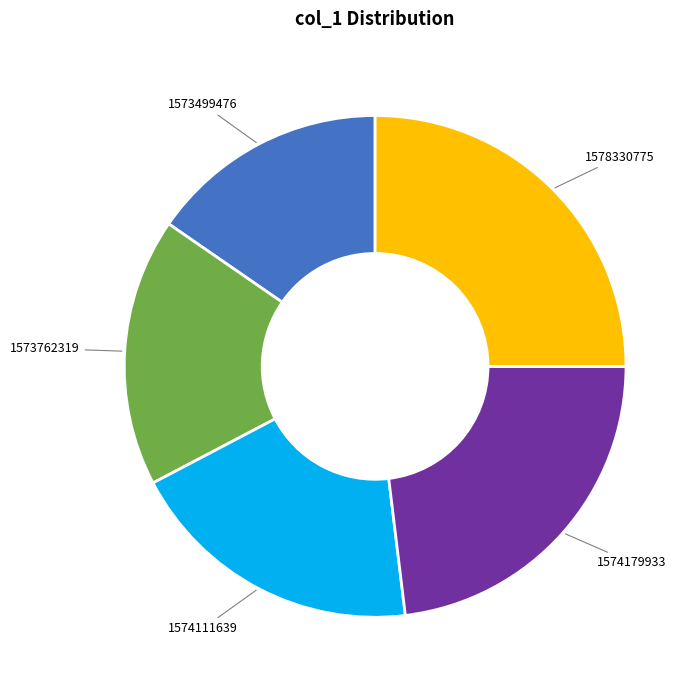

Is there a majority slice in this chart?

No